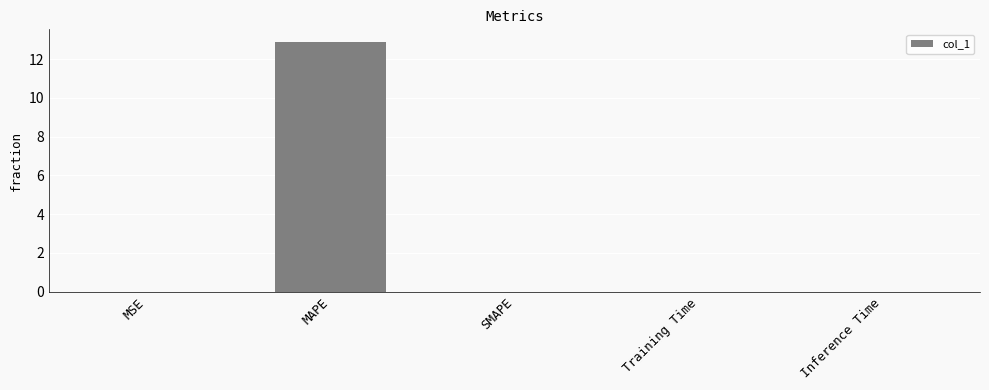

True or false: the data shows 0.0 at Inference Time.

True